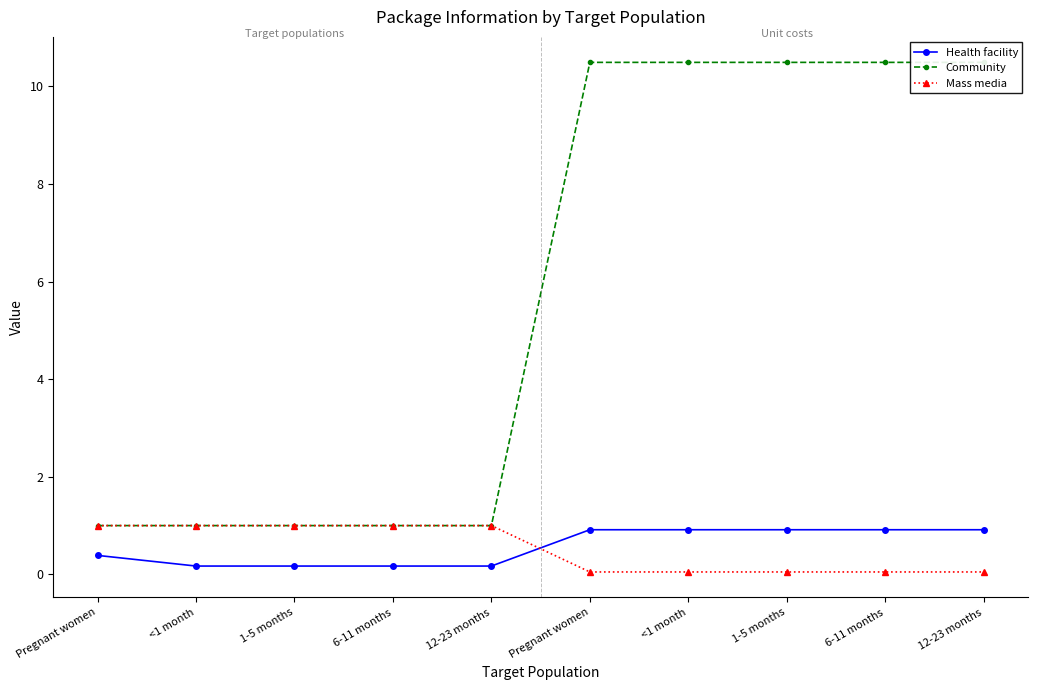

Is it true that Mass media equals 1.0 at <1 month?

True